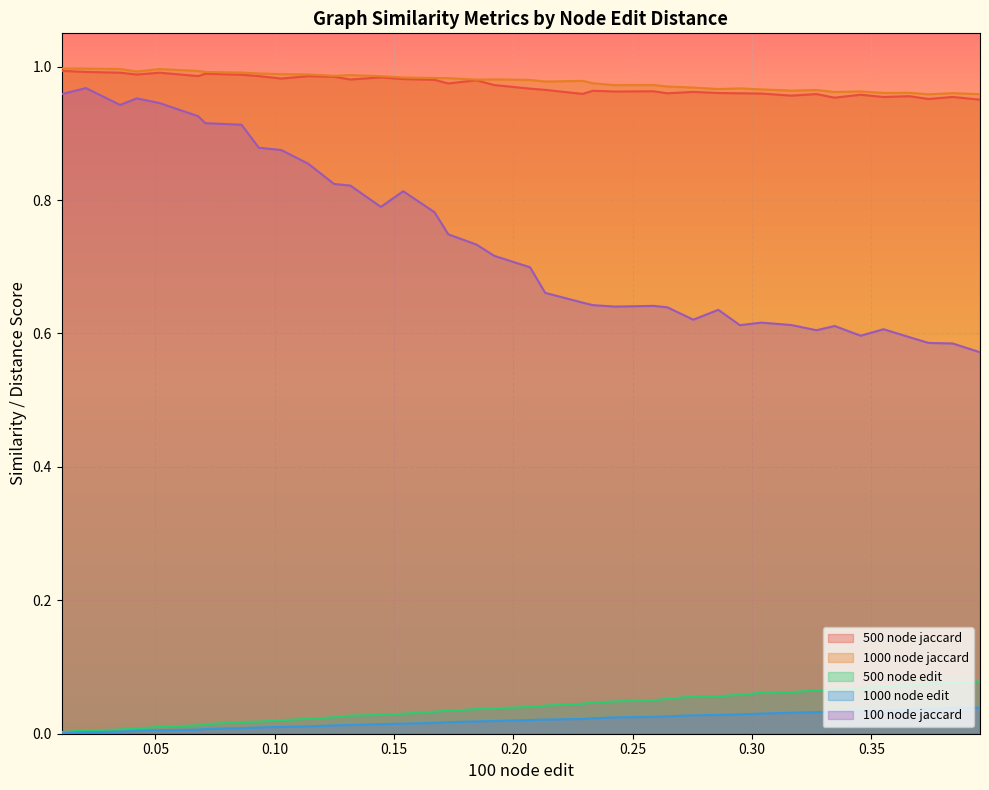

True or false: 1000 node edit and 500 node jaccard cross at least once.

False